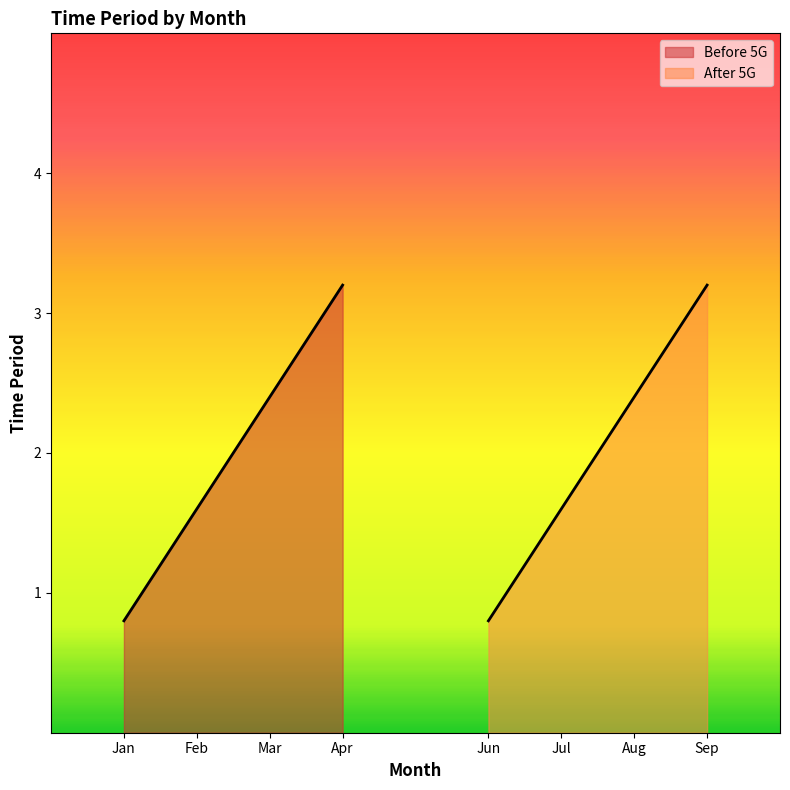

Which series changed the most between Jan and Mar?

Before 5G